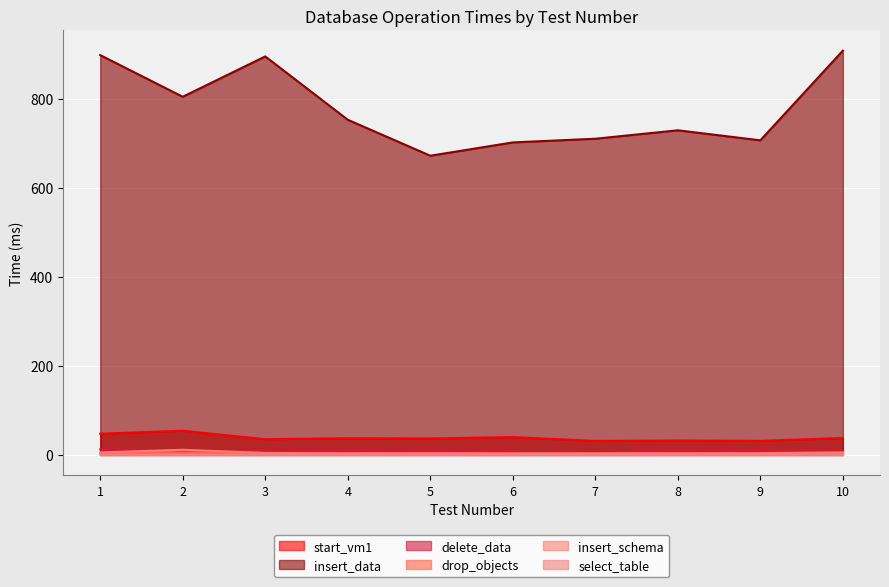

Count the number of data series in this chart.

6